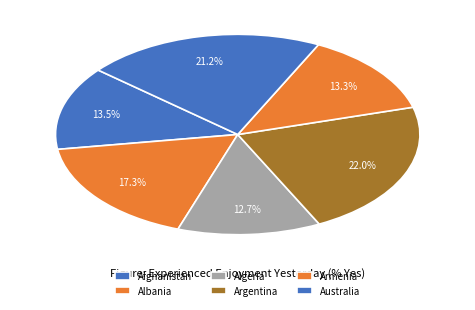

Count the number of slices in the pie.

6